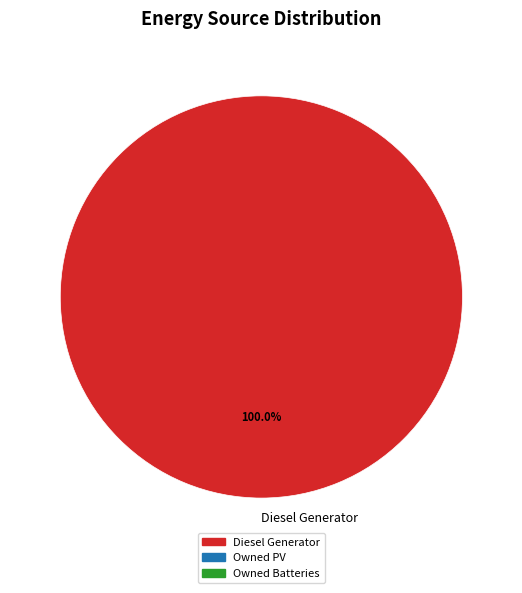

To the nearest percent, what percentage of the pie is Diesel Generator?

100%